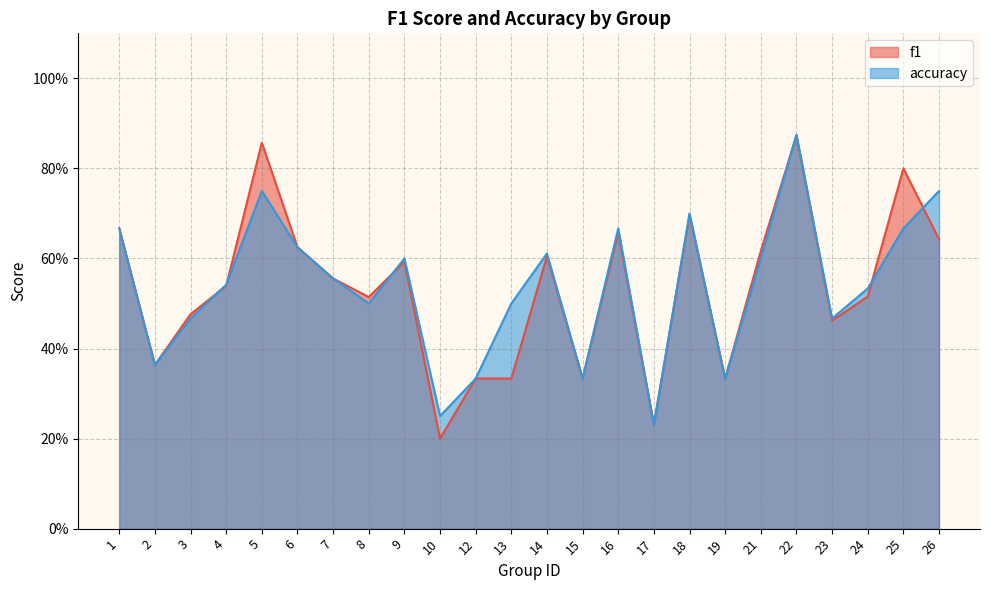

Which category has the lowest value across all series?

10